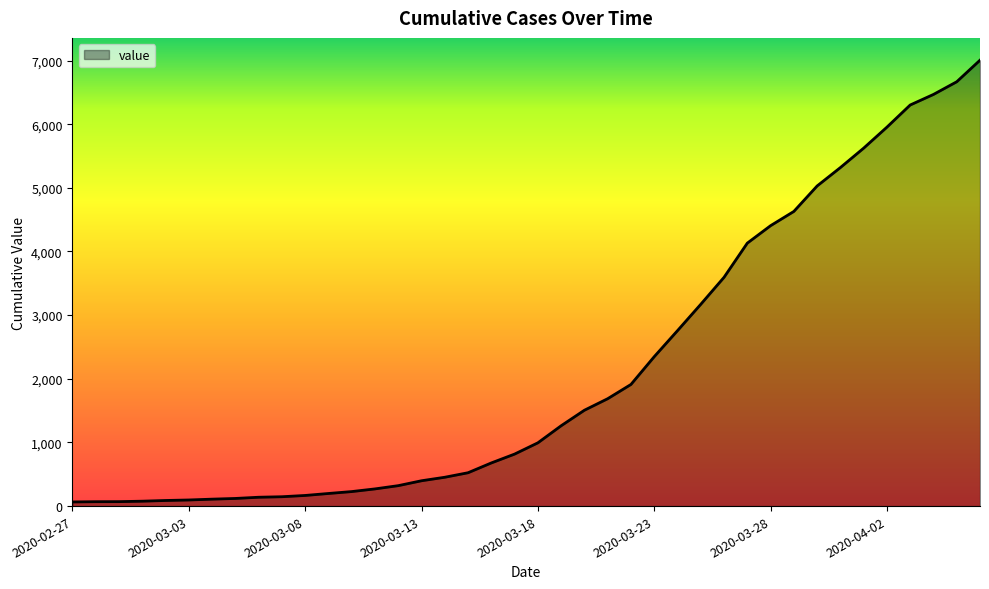

What is the greatest value displayed?

7005